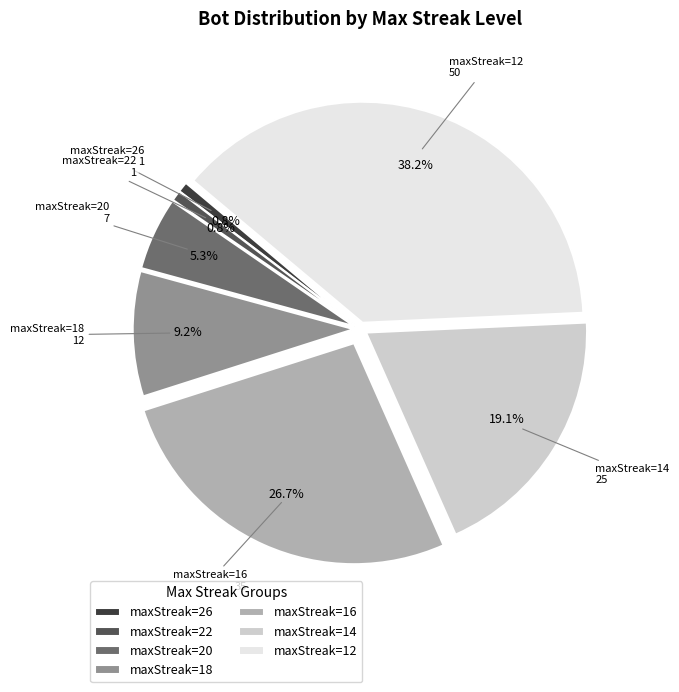

Is maxStreak=14 the majority of the pie?

No